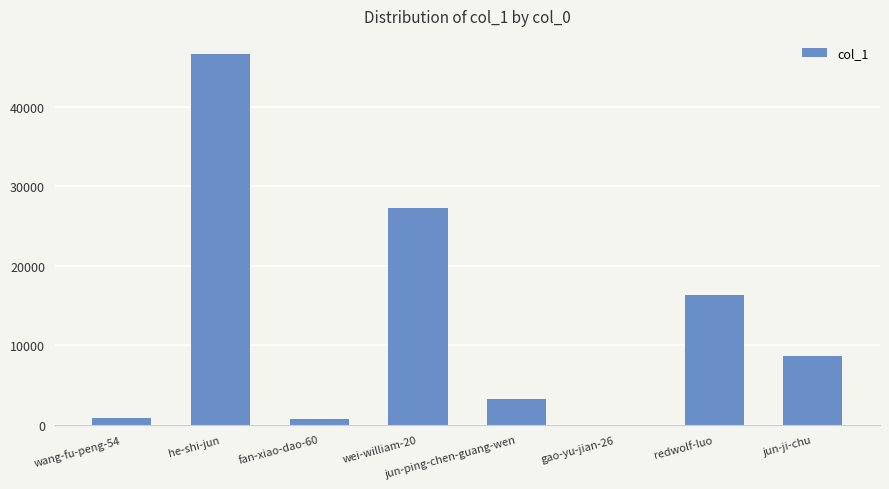

The chart shows a value of 46569 at he-shi-jun. True or false?

True